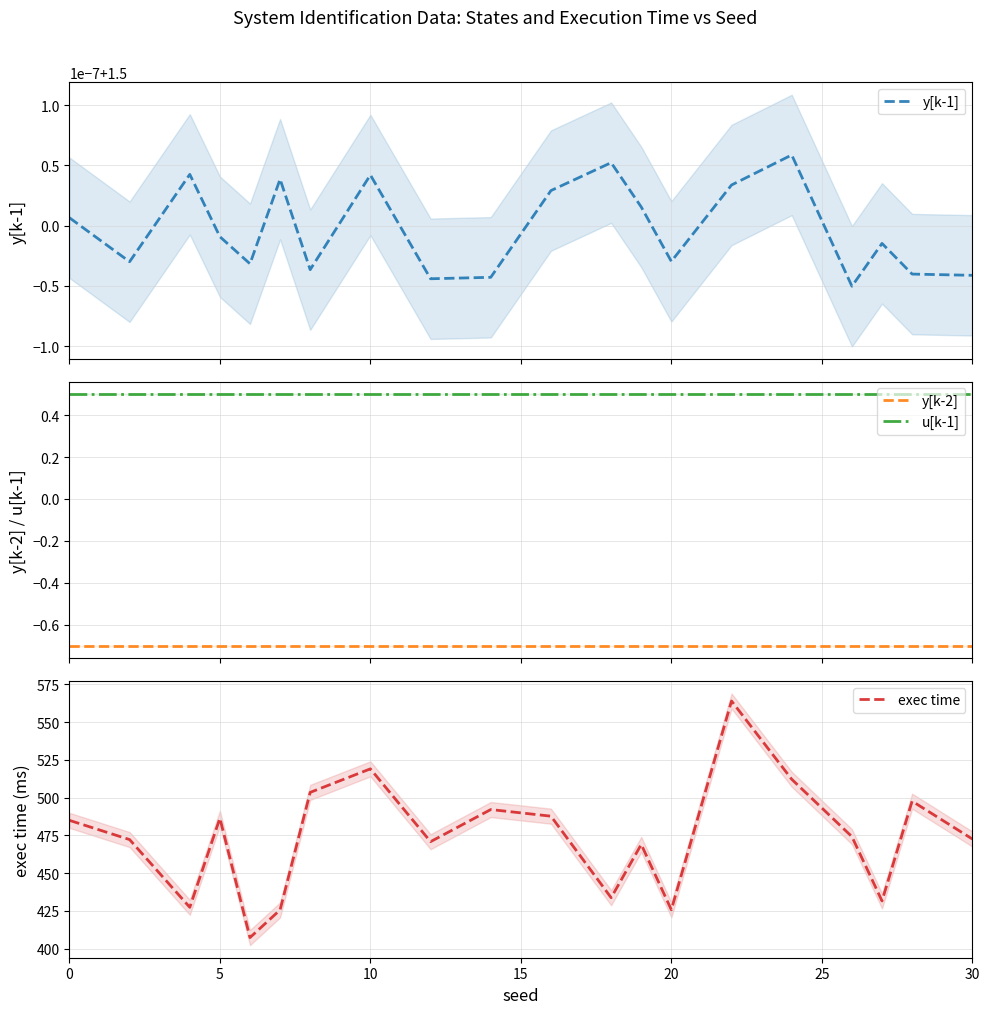

How many distinct data groups are displayed?

4